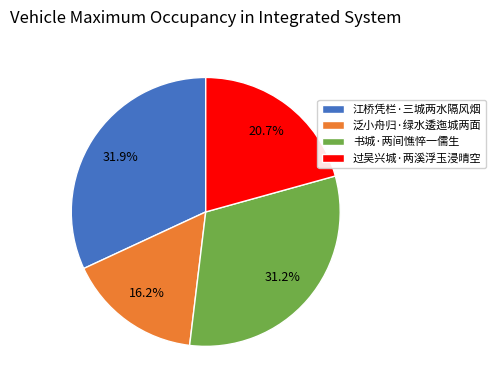

What percentage is NOT represented by 泛小舟归·绿水逶迤城两面?

83.8%